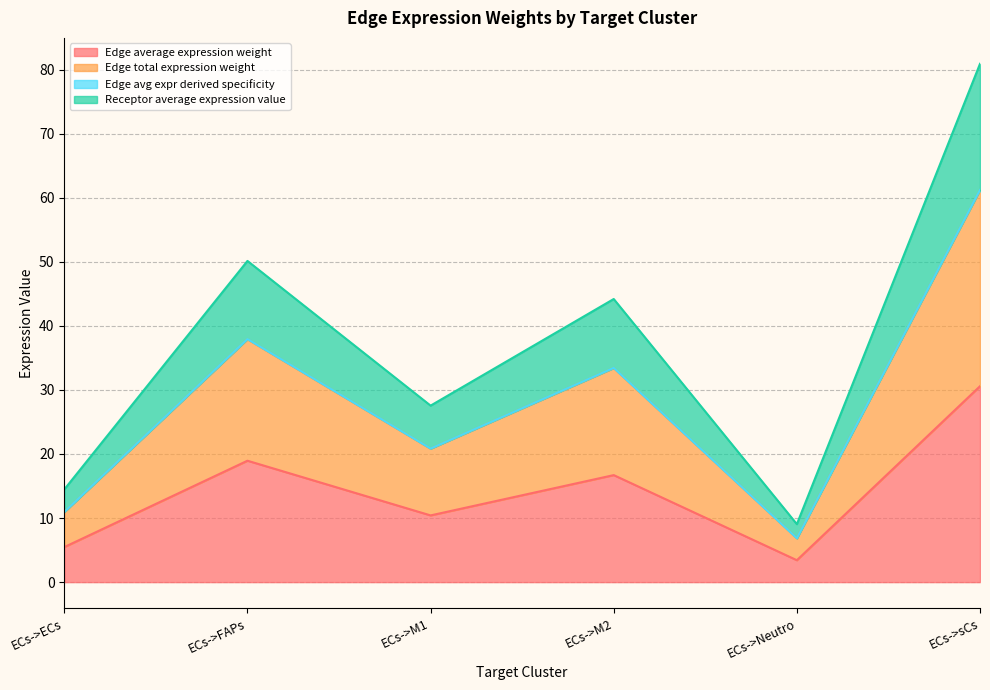

What position from the left is ECs->M2?

4